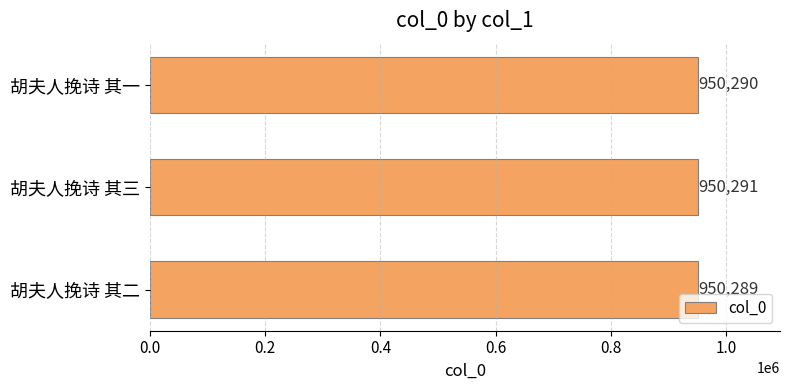

Reading top to bottom, transcribe all the data shown in this chart.

胡夫人挽诗 其一=950290	胡夫人挽诗 其三=950291	胡夫人挽诗 其二=950289